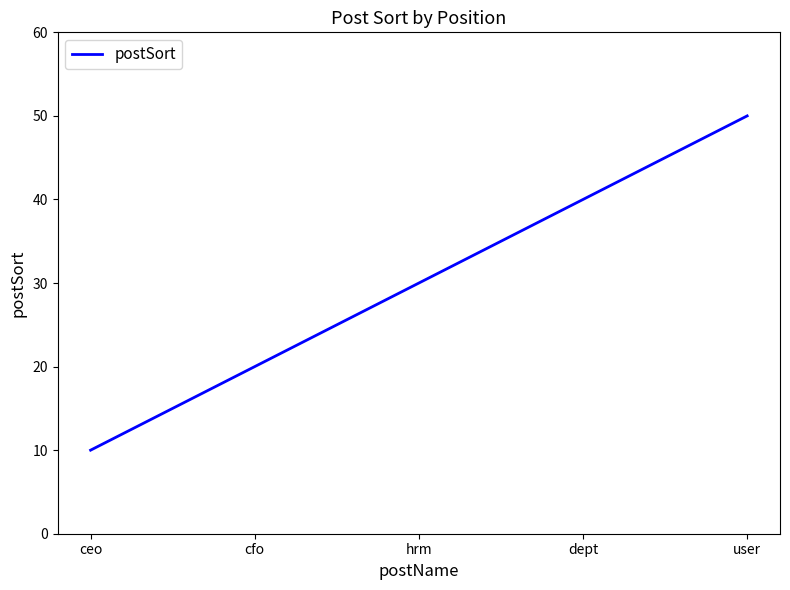

What position from the right is hrm?

3